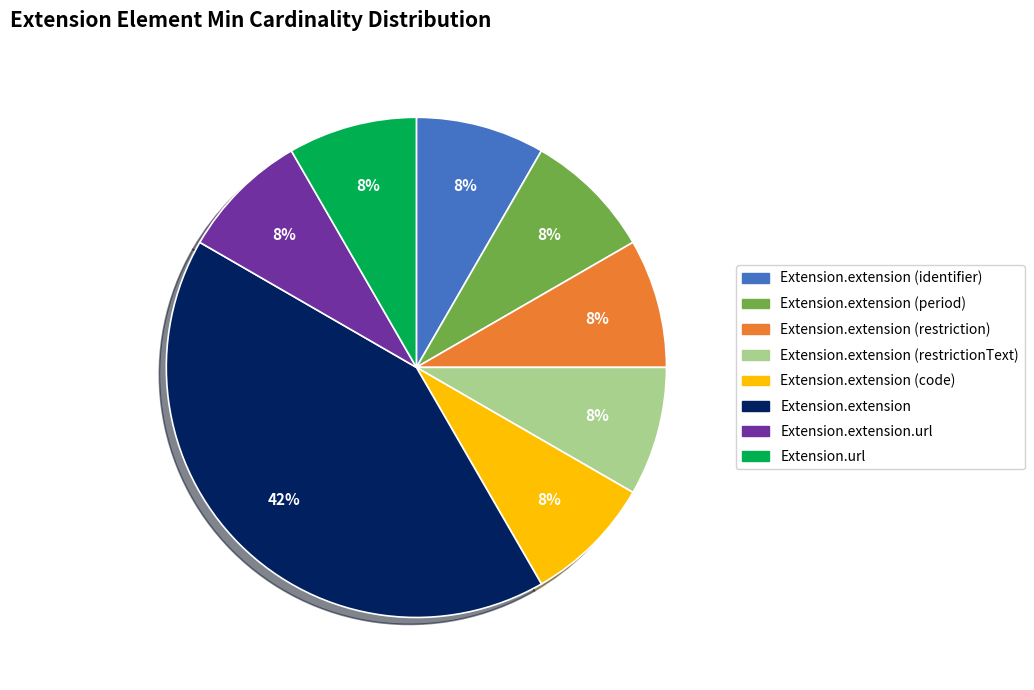

How many segments does this pie chart have?

8